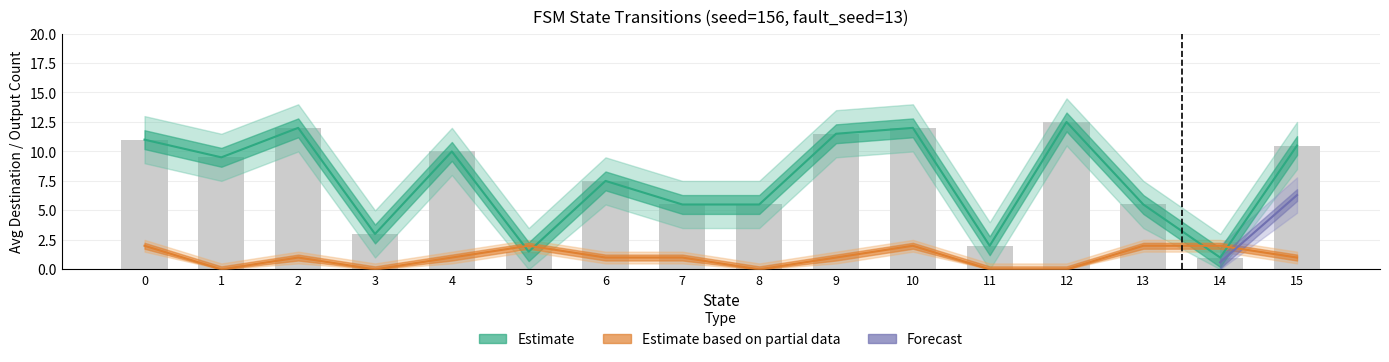

True or false: source_state has a value of 4 at 23.

False